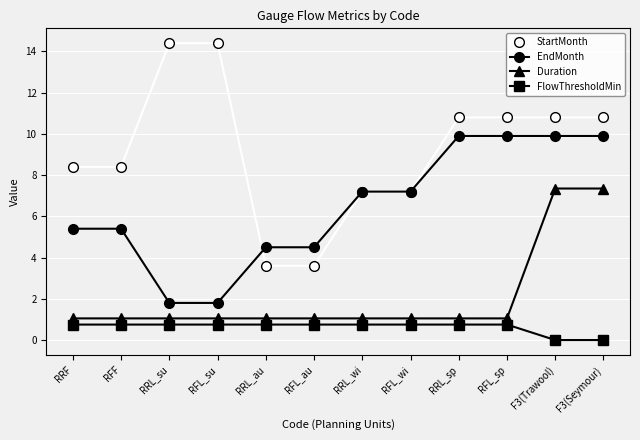

Between RFF and RRL_au, which series saw the biggest shift?

StartMonth